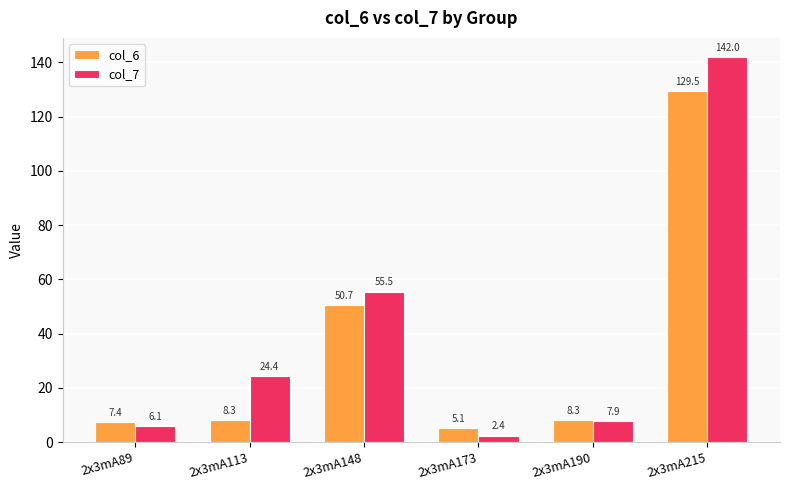

What is the total value across all series at 2x3mA148?

106.2